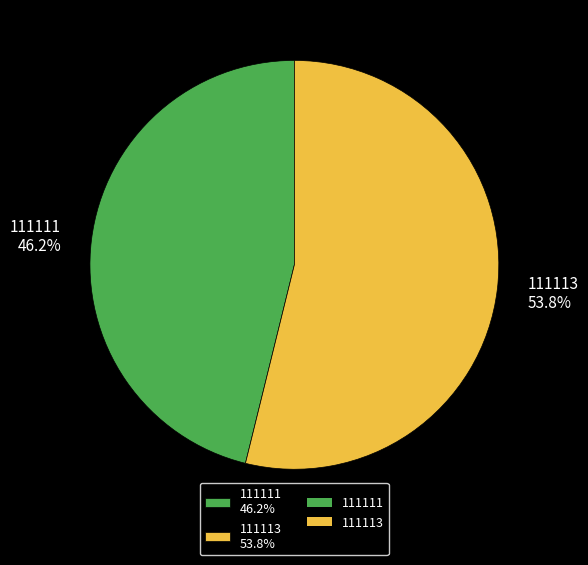

Which has a higher value, 111111 46.2% or 111113 53.8%?

111113 53.8%